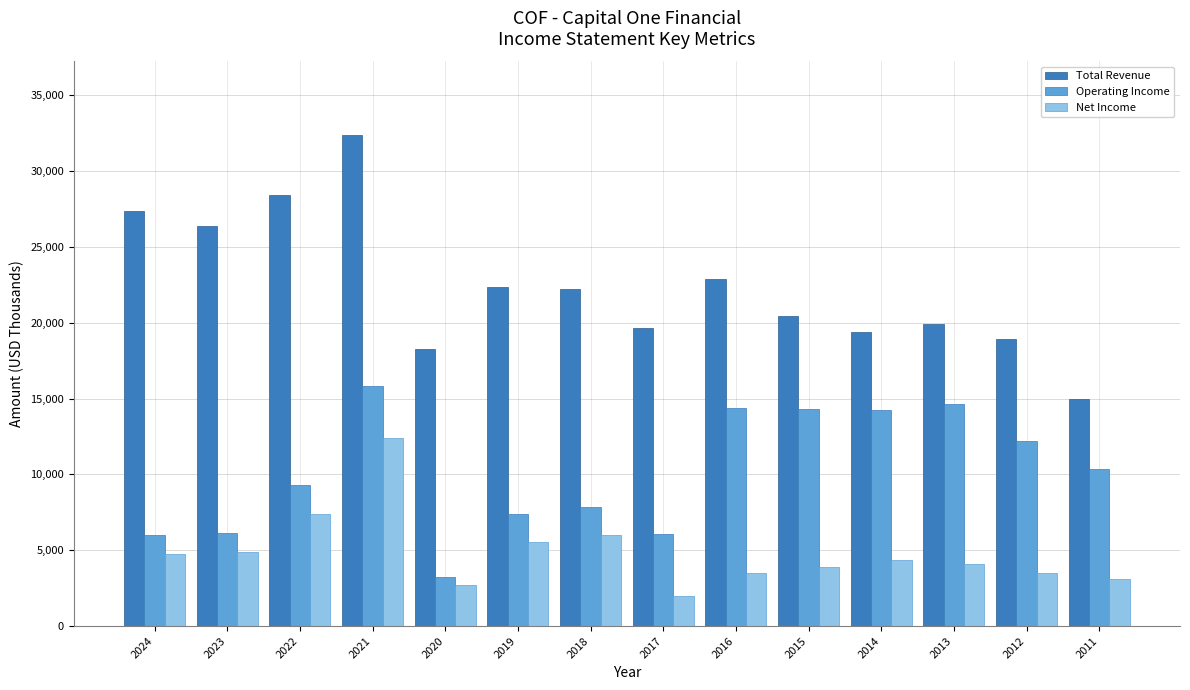

Rank the series at 2011 from lowest to highest value.

Net Income, Operating Income, Total Revenue